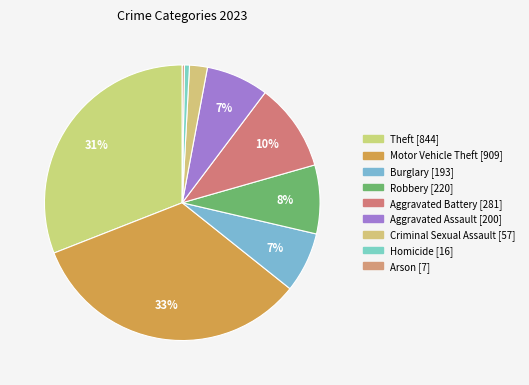

To the nearest percent, what is the difference between the largest and smallest slice percentages?

33%